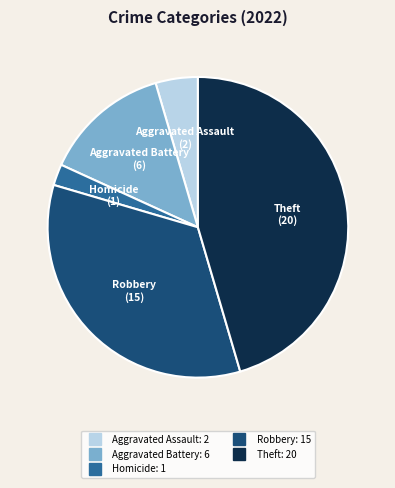

Does any single category account for the majority?

No